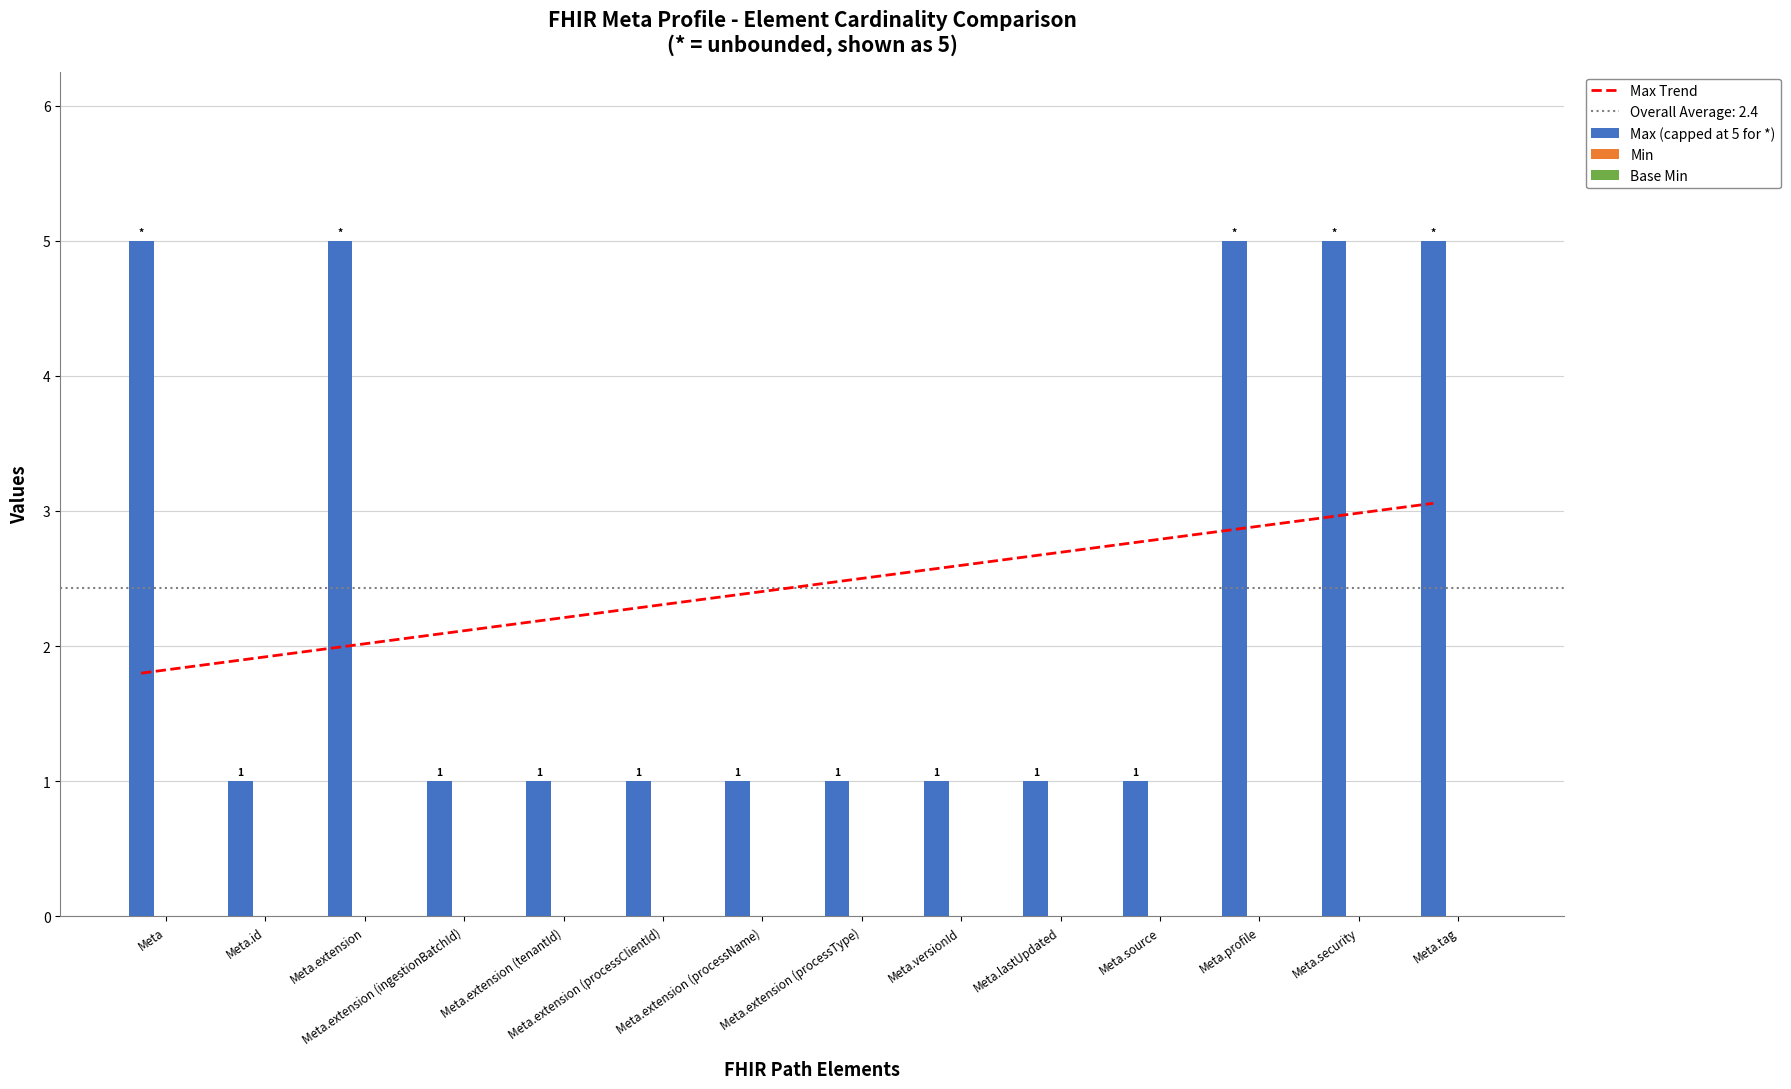

Which series changed the most between Meta.extension (processName) and Meta.tag?

Max (capped at 5 for *)